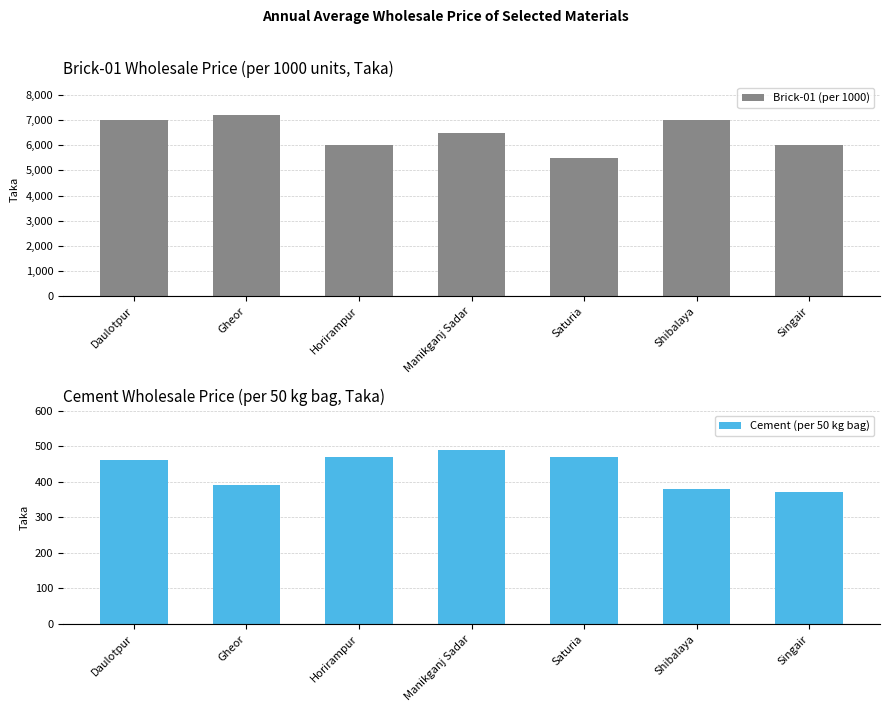

List the series in order of their peak value, highest first.

Brick-01 (per 1000), Cement (per 50 kg bag)